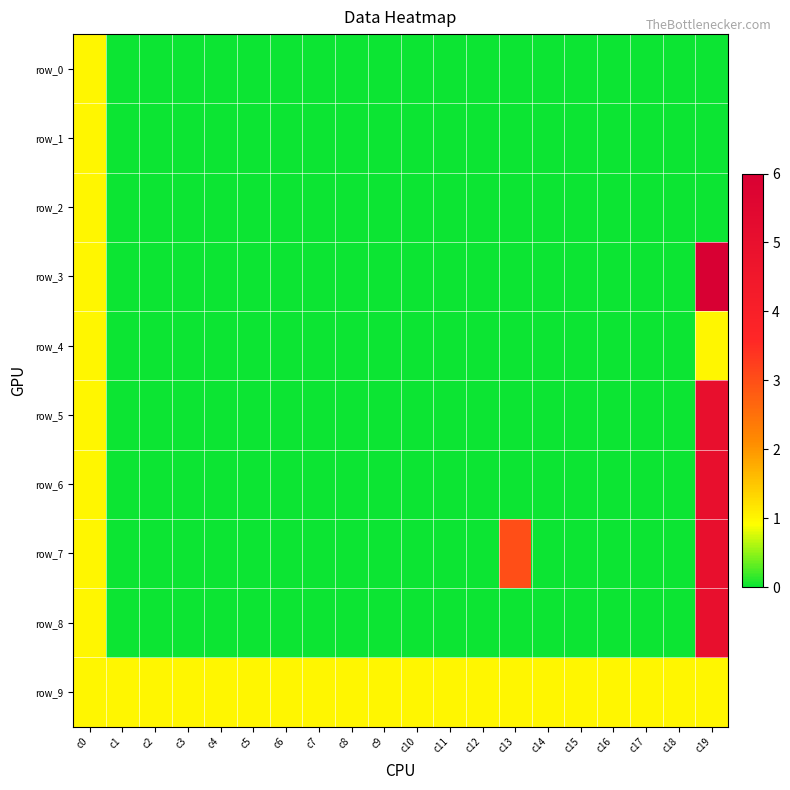

Reading left to right, what are all the values shown in this chart?

row_0: c0=1	c1=0	c2=0	c3=0	c4=0	c5=0	c6=0	c7=0	c8=0	c9=0	c10=0	c11=0	c12=0	c13=0	c14=0	c15=0	c16=0	c17=0	c18=0	c19=0
row_1: c0=1	c1=0	c2=0	c3=0	c4=0	c5=0	c6=0	c7=0	c8=0	c9=0	c10=0	c11=0	c12=0	c13=0	c14=0	c15=0	c16=0	c17=0	c18=0	c19=0
row_2: c0=1	c1=0	c2=0	c3=0	c4=0	c5=0	c6=0	c7=0	c8=0	c9=0	c10=0	c11=0	c12=0	c13=0	c14=0	c15=0	c16=0	c17=0	c18=0	c19=0
row_3: c0=1	c1=0	c2=0	c3=0	c4=0	c5=0	c6=0	c7=0	c8=0	c9=0	c10=0	c11=0	c12=0	c13=0	c14=0	c15=0	c16=0	c17=0	c18=0	c19=6
row_4: c0=1	c1=0	c2=0	c3=0	c4=0	c5=0	c6=0	c7=0	c8=0	c9=0	c10=0	c11=0	c12=0	c13=0	c14=0	c15=0	c16=0	c17=0	c18=0	c19=1
row_5: c0=1	c1=0	c2=0	c3=0	c4=0	c5=0	c6=0	c7=0	c8=0	c9=0	c10=0	c11=0	c12=0	c13=0	c14=0	c15=0	c16=0	c17=0	c18=0	c19=5
row_6: c0=1	c1=0	c2=0	c3=0	c4=0	c5=0	c6=0	c7=0	c8=0	c9=0	c10=0	c11=0	c12=0	c13=0	c14=0	c15=0	c16=0	c17=0	c18=0	c19=5
row_7: c0=1	c1=0	c2=0	c3=0	c4=0	c5=0	c6=0	c7=0	c8=0	c9=0	c10=0	c11=0	c12=0	c13=3	c14=0	c15=0	c16=0	c17=0	c18=0	c19=5
row_8: c0=1	c1=0	c2=0	c3=0	c4=0	c5=0	c6=0	c7=0	c8=0	c9=0	c10=0	c11=0	c12=0	c13=0	c14=0	c15=0	c16=0	c17=0	c18=0	c19=5
row_9: c0=1	c1=1	c2=1	c3=1	c4=1	c5=1	c6=1	c7=1	c8=1	c9=1	c10=1	c11=1	c12=1	c13=1	c14=1	c15=1	c16=1	c17=1	c18=1	c19=1